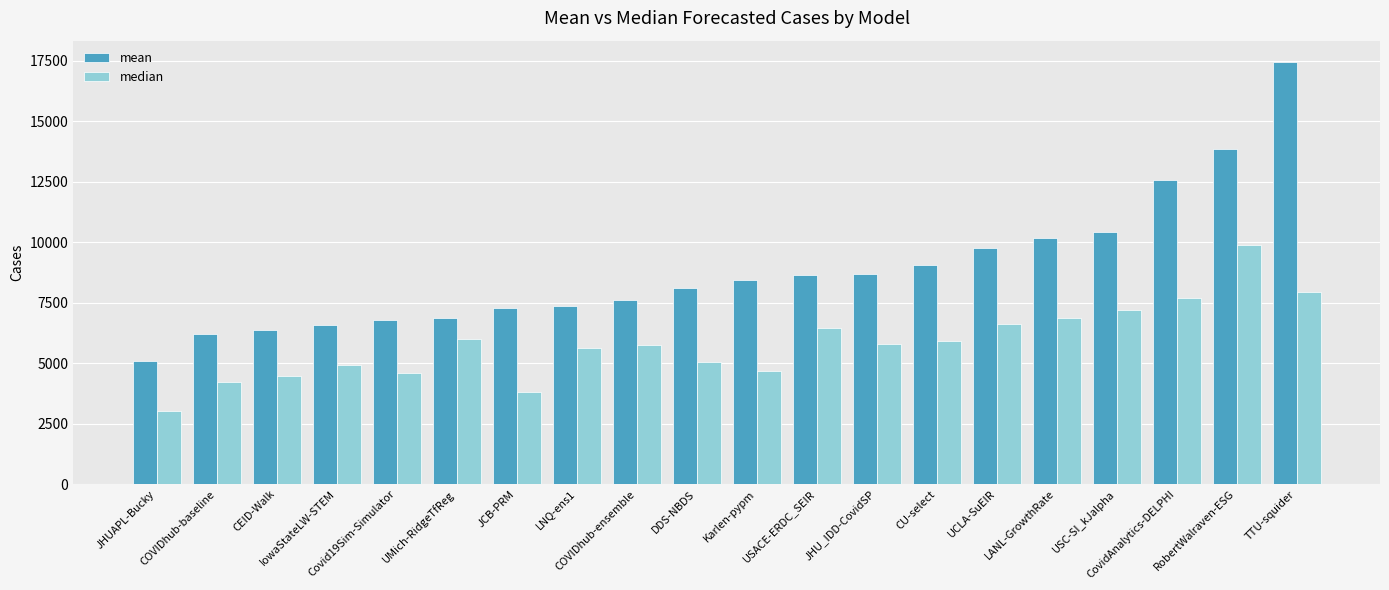

How many data points does each series have?

20